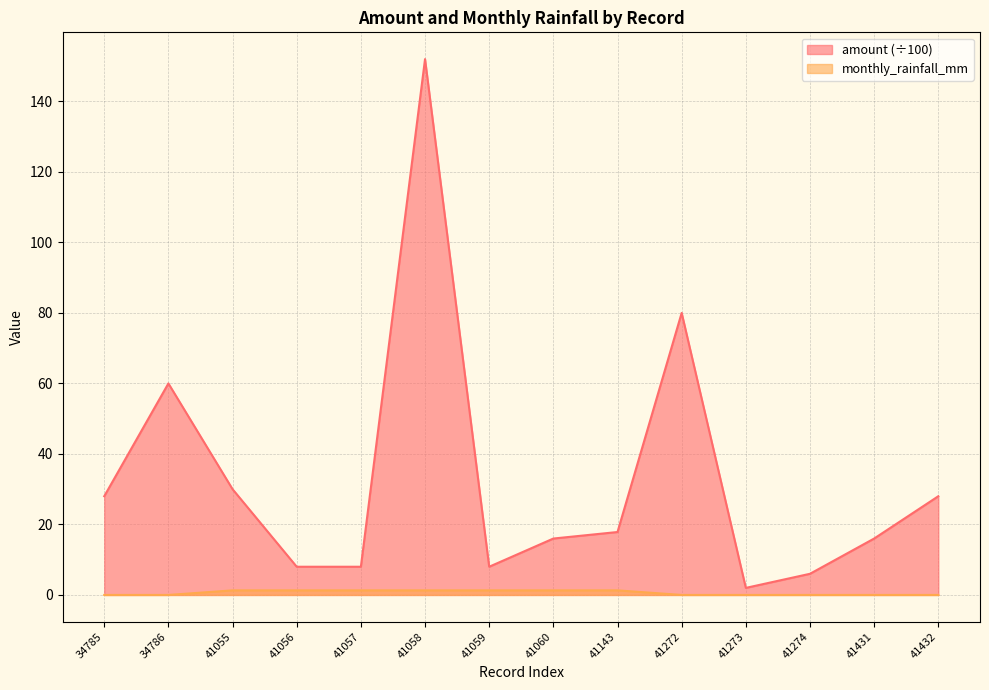

At which label does monthly_rainfall_mm reach its peak?

41055